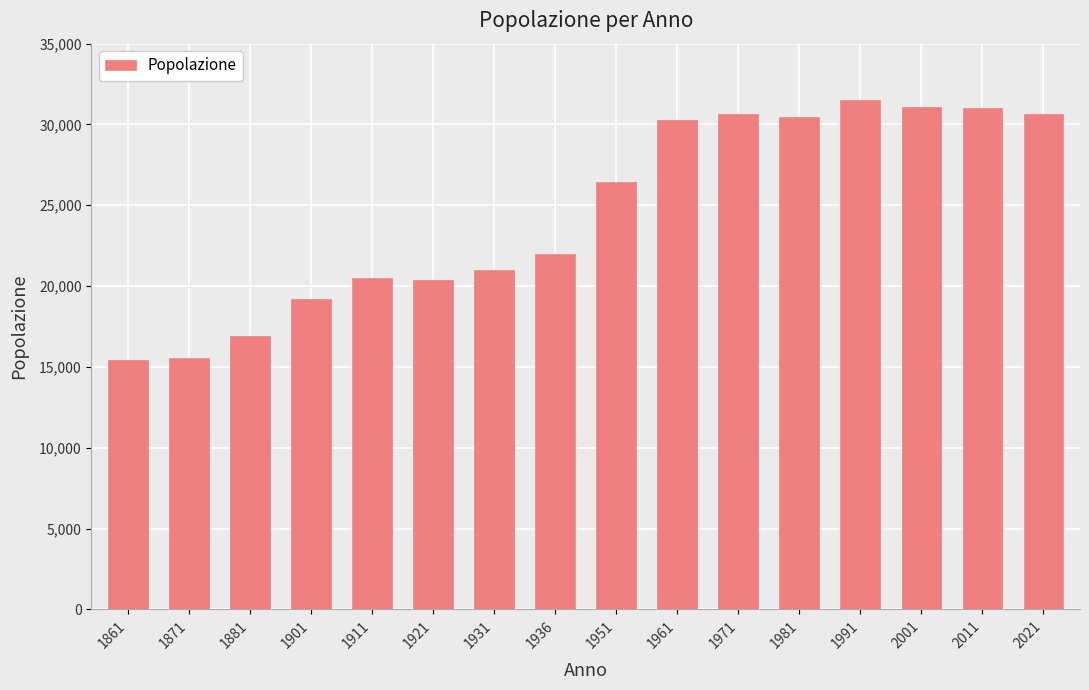

Is it true that the value at 2001 is 7360?

False